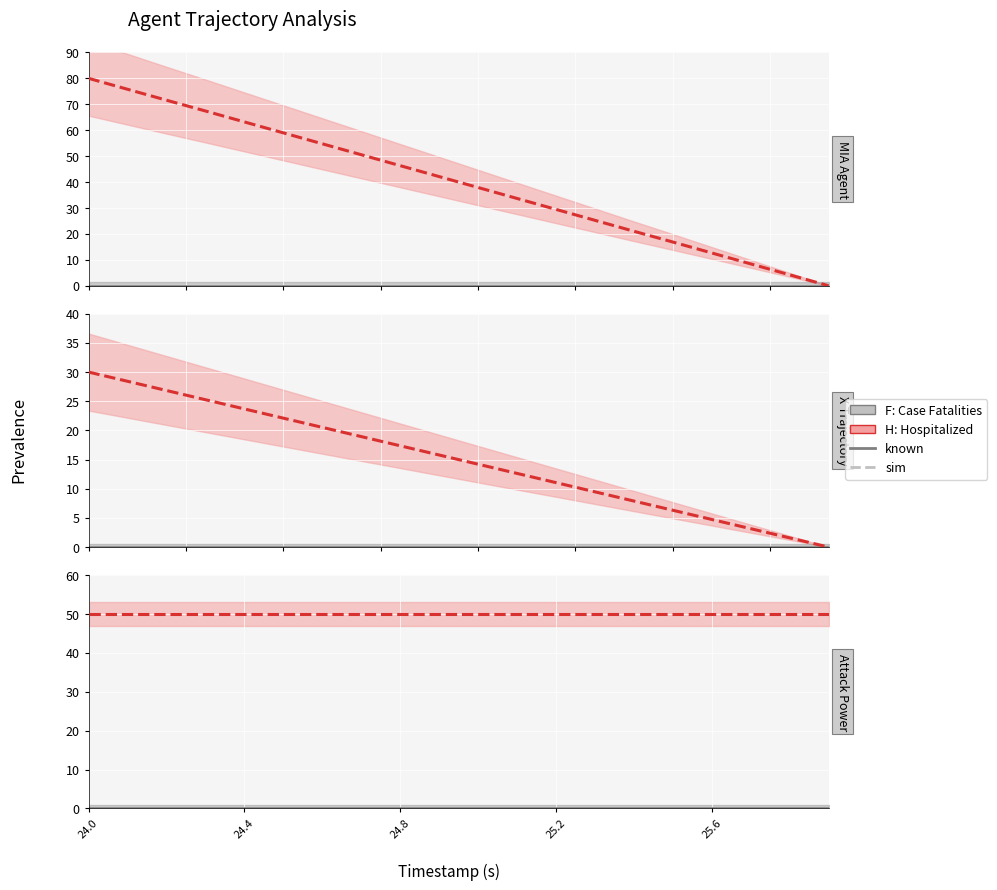

True or false: H: Hospitalized and F: Case Fatalities intersect in this chart.

False